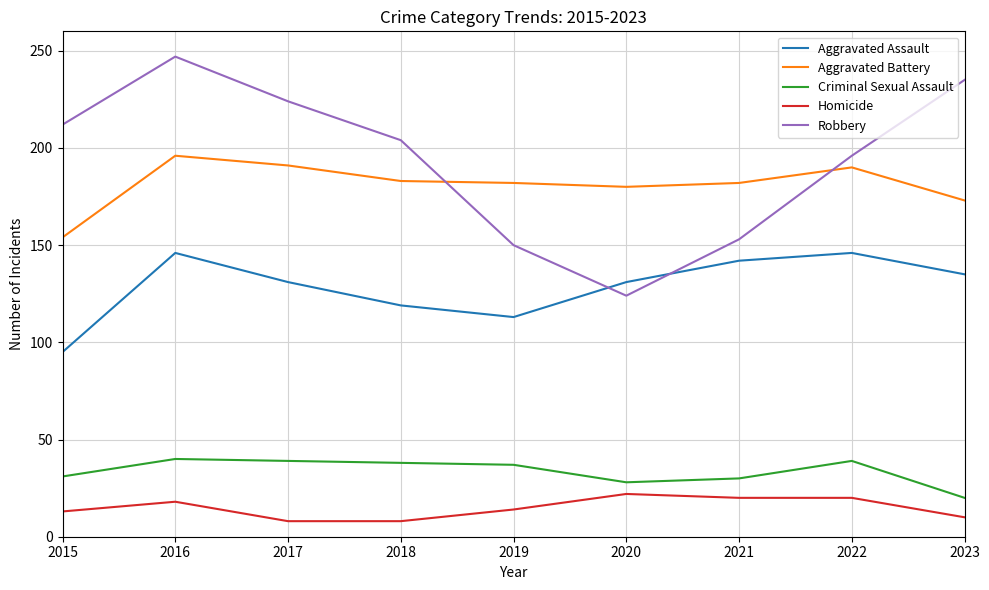

What are all the series names shown in the legend?

Aggravated Assault, Aggravated Battery, Criminal Sexual Assault, Homicide, Robbery